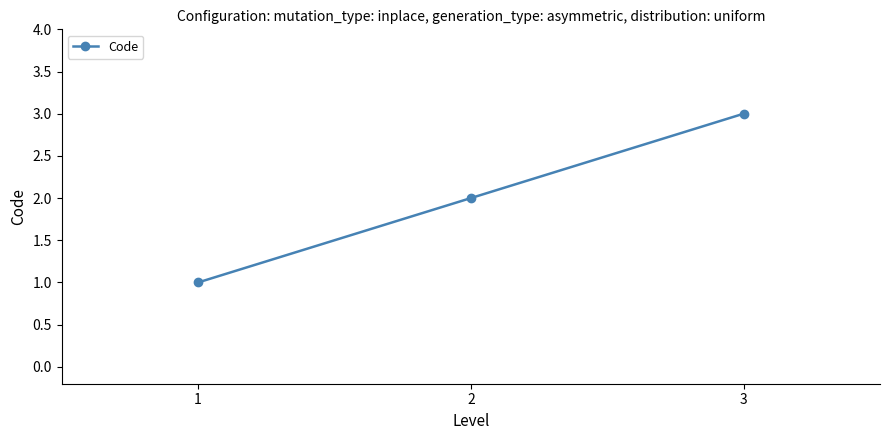

List the labels in order of value, largest first.

3, 2, 1